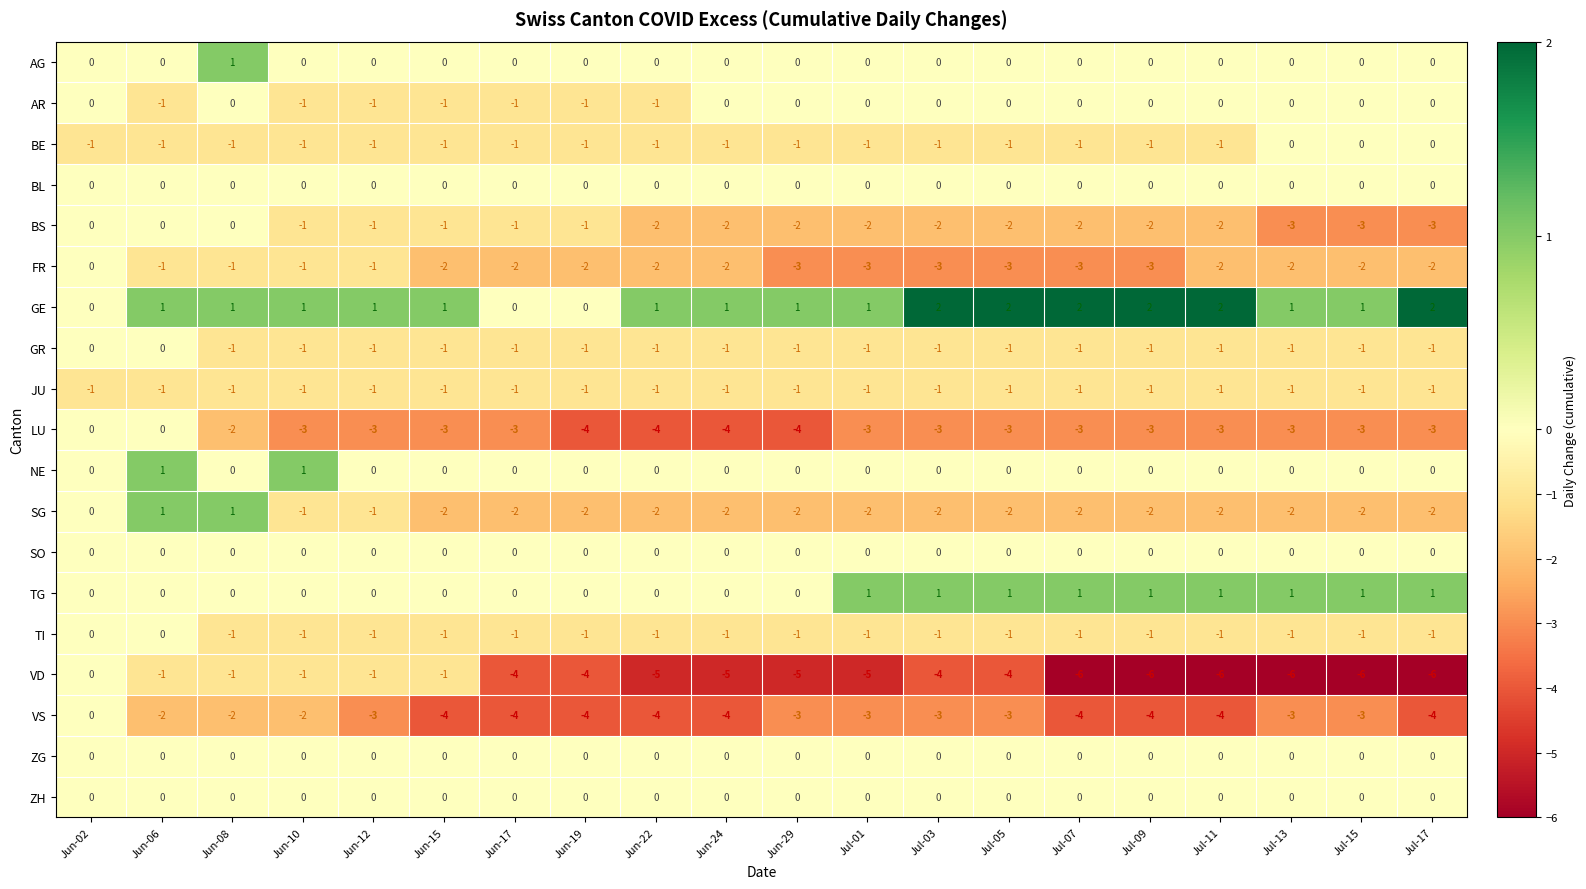

How many TG values are between 0 and 1?

20